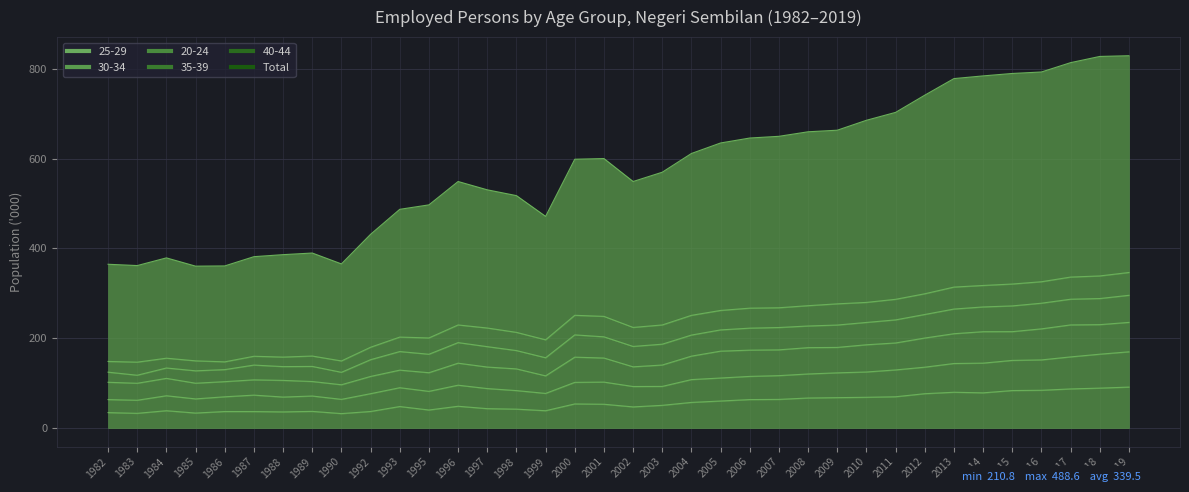

True or false: Total and 25-29 intersect in this chart.

False